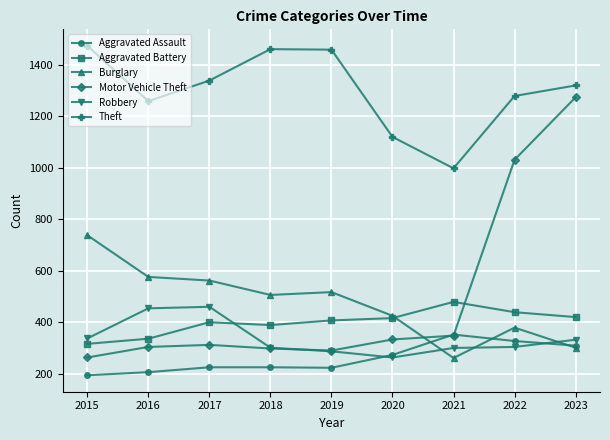

Where is Theft nearest to the value 1236?

2016